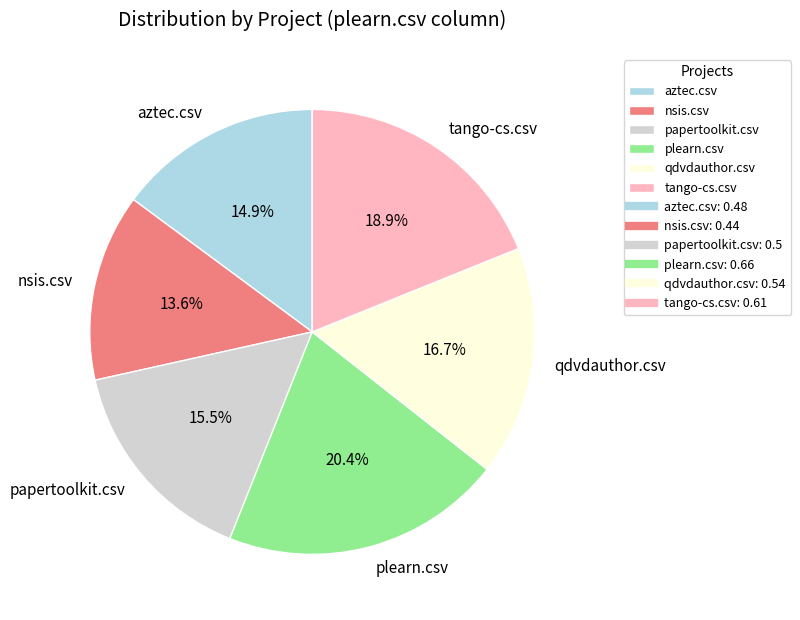

What is the total percentage of papertoolkit.csv and qdvdauthor.csv?

32.2%